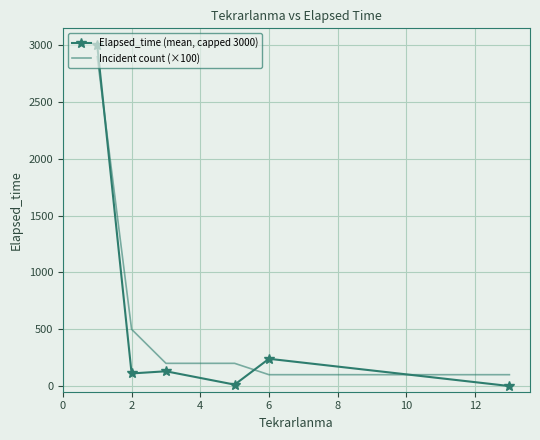

Which series has the widest spread of values?

Elapsed_time (mean, capped 3000)